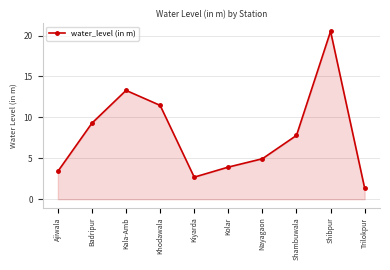

The value at Khodawala is 11.5. True or false?

True